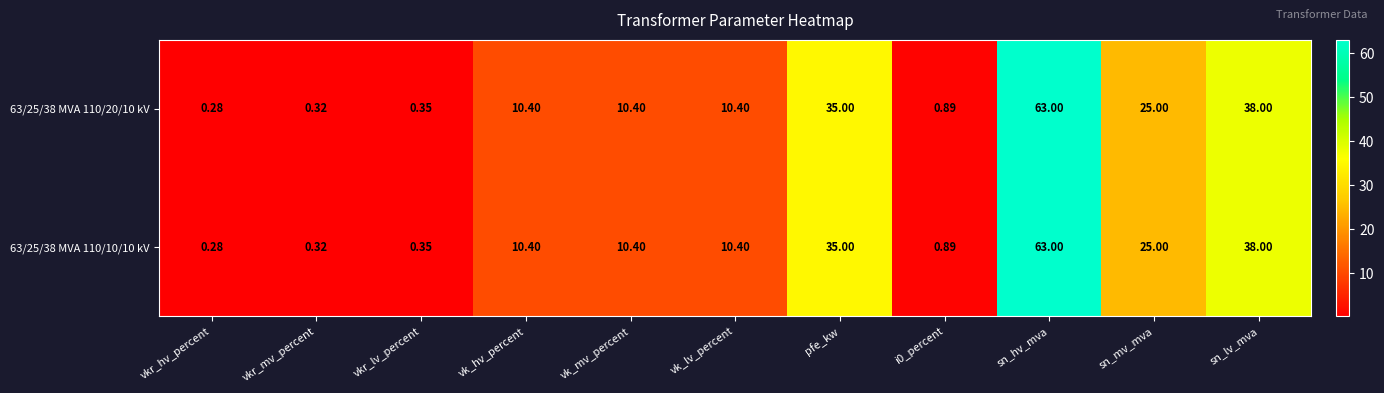

Which category has the highest value in the 63/25/38 MVA 110/20/10 kV series?

sn_hv_mva